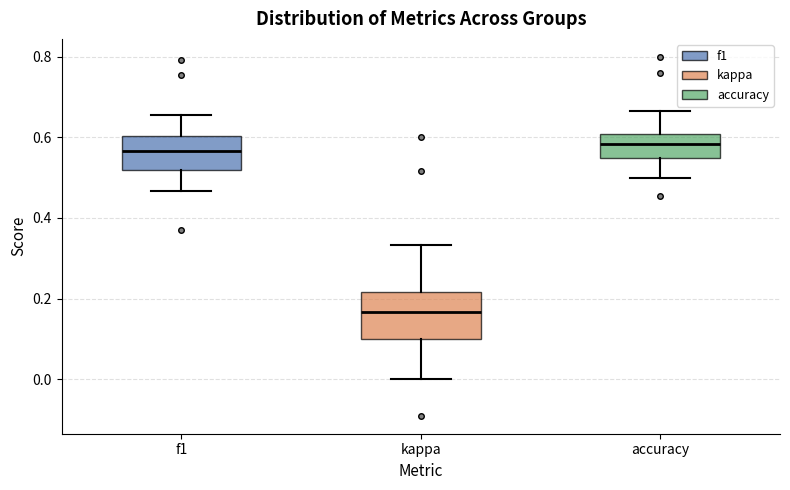

Comparing the boxes themselves (not the whiskers), which one is the tallest?

kappa